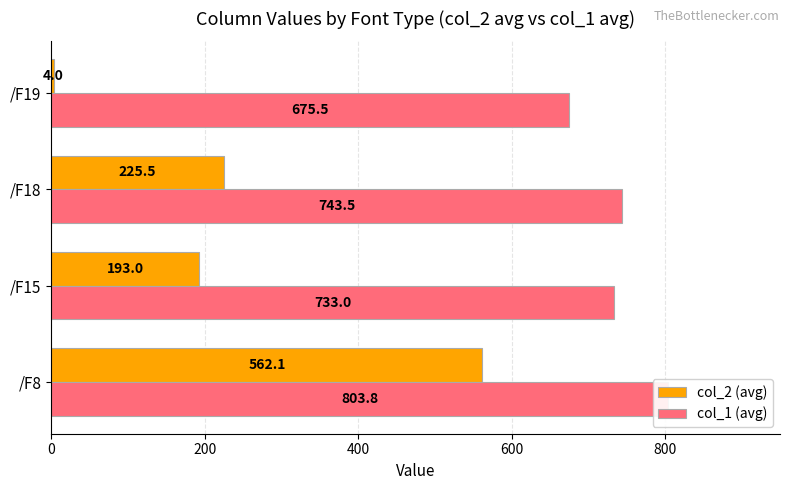

Is it true that col_1 (avg) equals 333.4 at /F18?

False